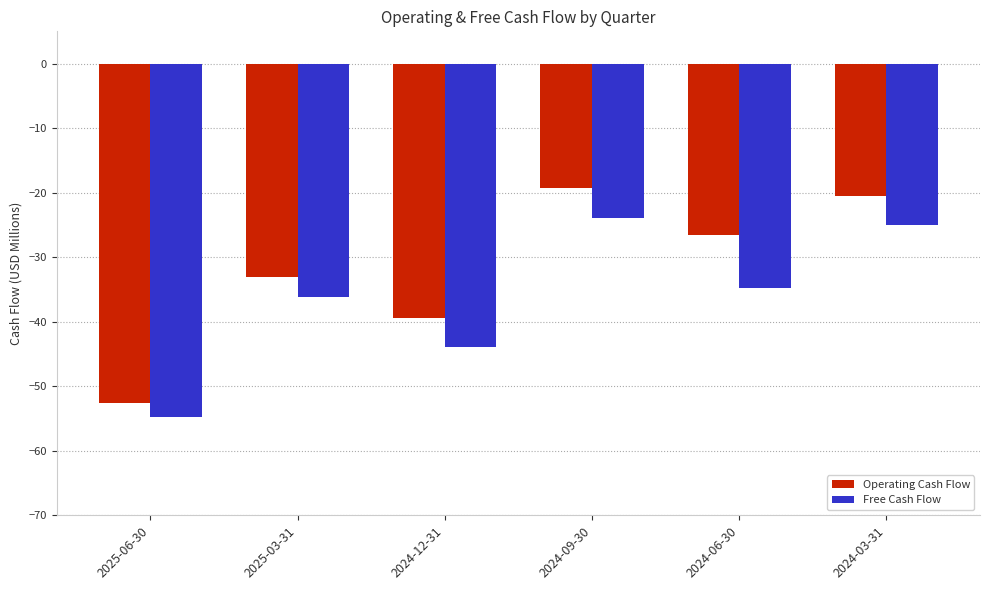

What position from the right is 2024-06-30?

2